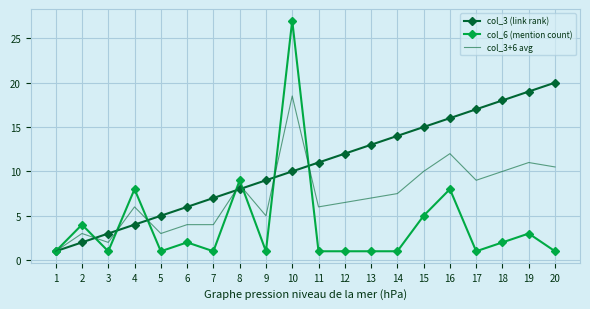

What is the lowest value of the col_6 (mention count) series?

1.0